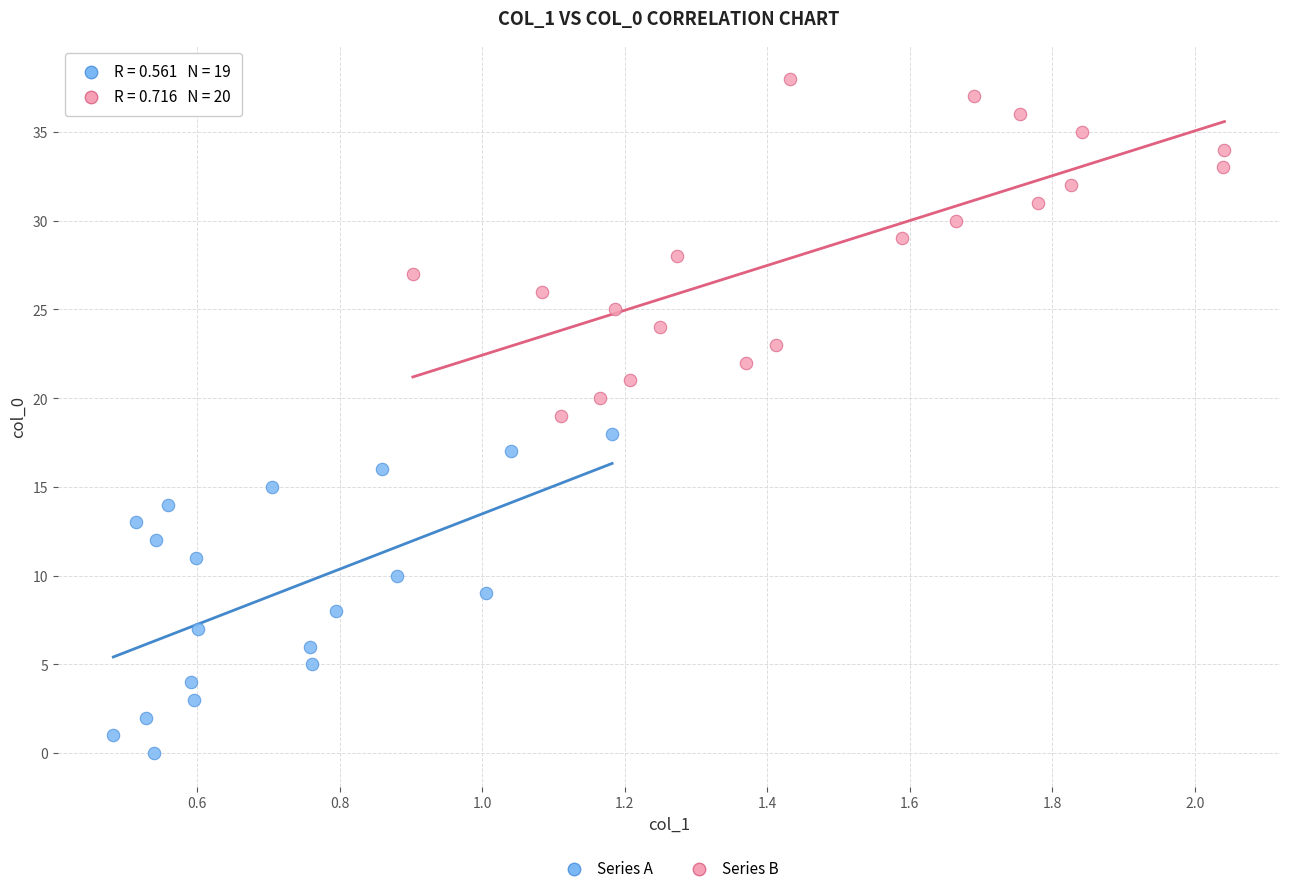

Which series reaches the maximum Y coordinate?

Series B